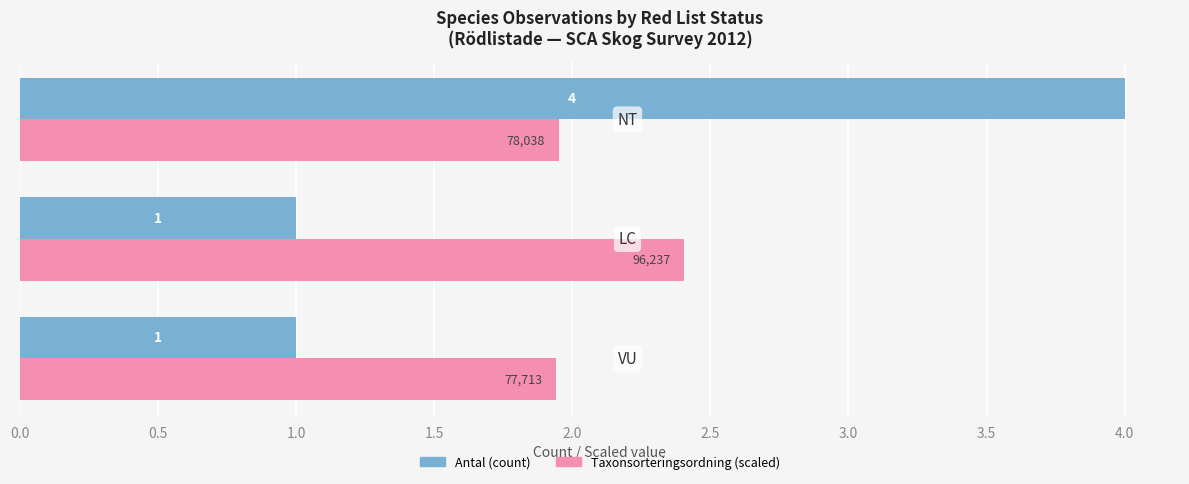

What is the greatest value displayed?

4.0